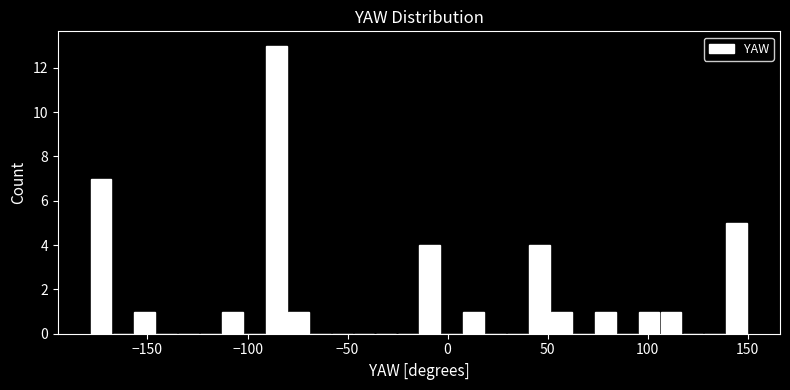

Read against the x-axis, roughly where is the centre of the tallest bar?

-85